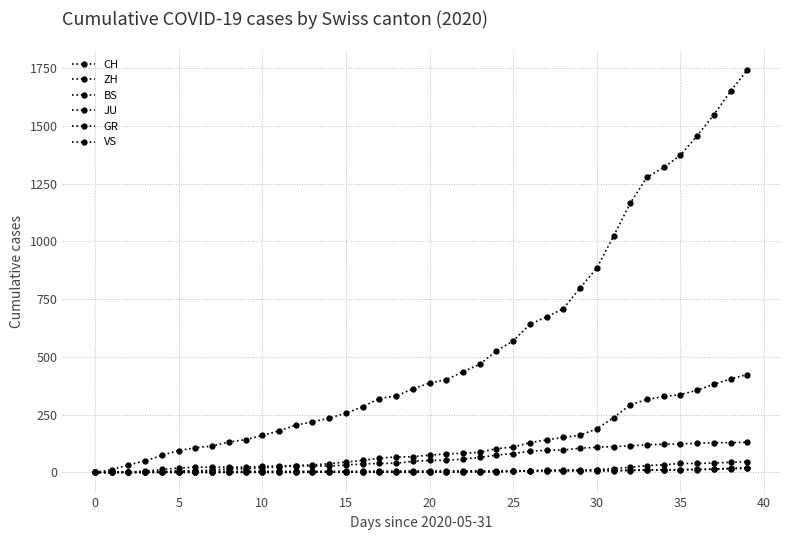

Reading left to right, extract all data points from this chart.

CH: 0	12	33	50	74	95	107	114	132	142	160	180	205	219	235	257	284	320	331	362	387	402	436	468	526	570	641	674	709	799	885	1023	1166	1278	1321	1373	1458	1549	1651	1743
ZH: 0	0	2	5	13	19	23	23	23	23	26	28	30	33	38	45	52	62	67	68	75	80	83	87	103	110	129	141	152	161	189	237	293	316	329	337	356	382	405	424
BS: 0	0	0	1	1	4	4	4	4	5	5	5	5	5	5	5	5	6	6	7	7	7	7	7	7	7	7	7	7	7	7	7	8	10	11	12	12	15	18	21
JU: 0	0	0	0	0	0	0	0	0	0	0	0	0	1	1	1	1	1	1	1	1	3	3	3	3	5	6	9	11	11	12	17	22	30	33	39	39	41	44	47
GR: 0	0	1	1	1	1	1	1	1	1	2	2	2	2	2	2	2	2	2	2	2	2	3	3	3	5	8	8	8	8	9	9	10	11	11	12	13	14	16	18
VS: 0	1	2	2	4	7	7	10	15	16	20	24	28	28	28	32	37	39	40	48	52	53	58	65	75	82	92	96	97	105	109	112	115	120	122	124	126	129	129	131